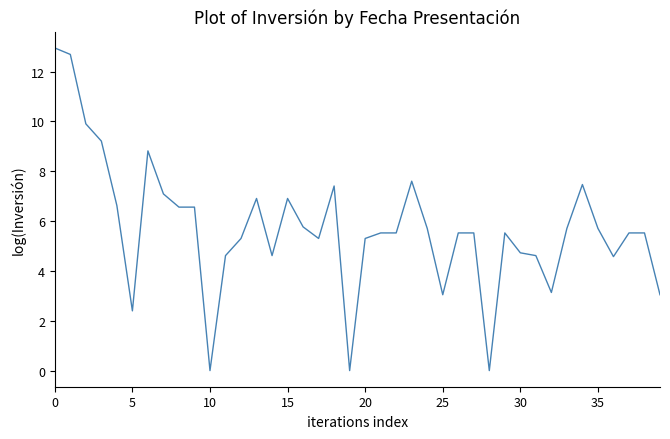

What is the difference between the maximum and minimum values?

12.9